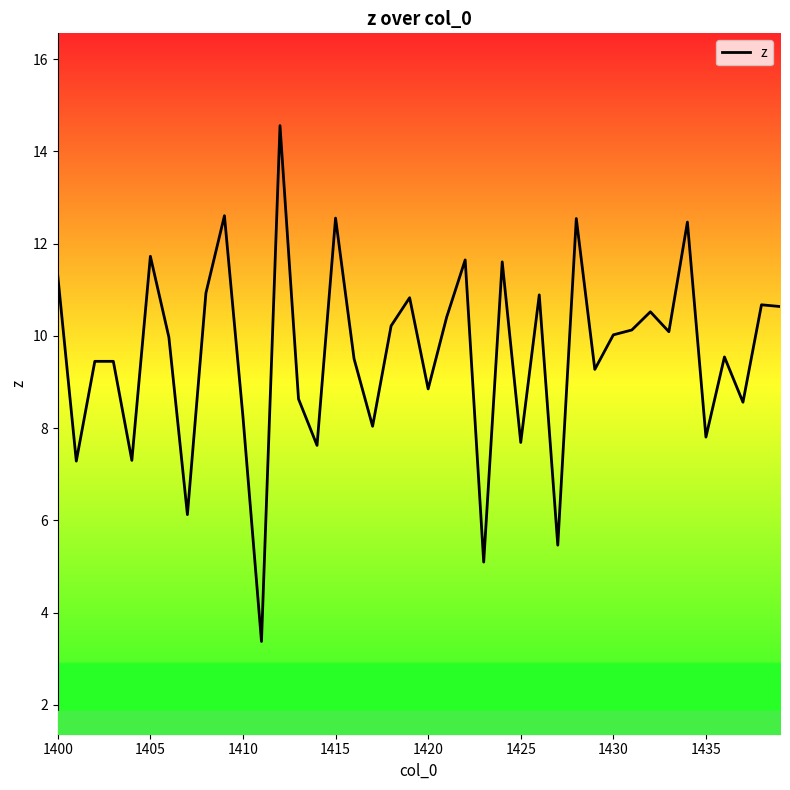

True or false: there are more than 2 points higher than both neighbors.

True